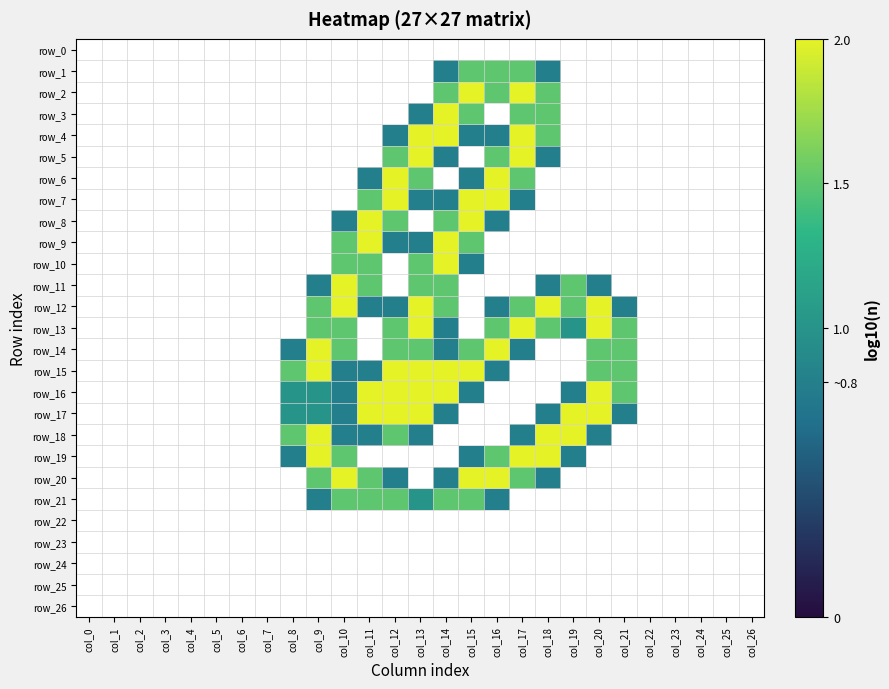

Which series has the largest total across all categories?

row_12